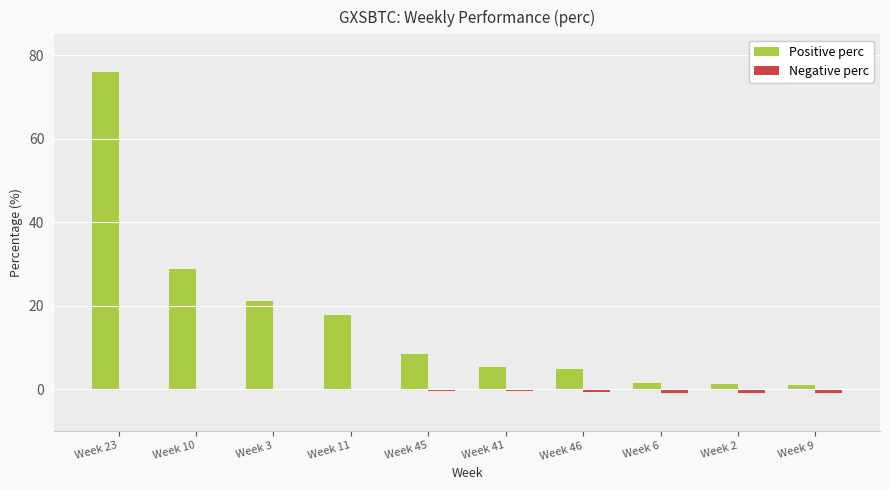

What is the sum of the Positive perc values at Week 10 and Week 46?

33.8